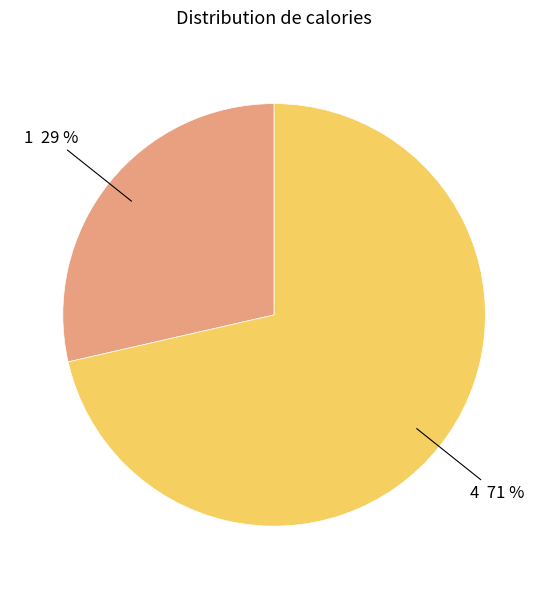

Do 1 29 % and 4 71 % together represent more than half of the pie?

Yes